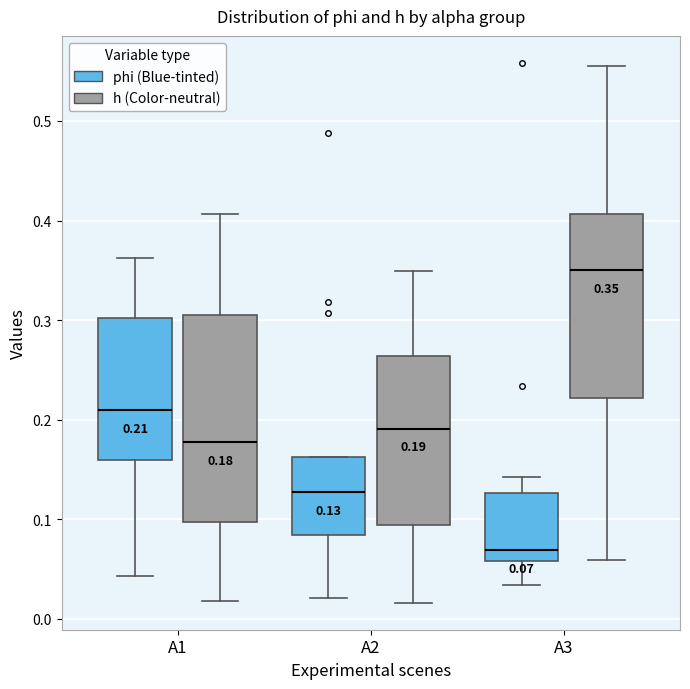

Comparing the boxes themselves (not the whiskers), which one is the tallest?

A1 (h (Color-neutral))